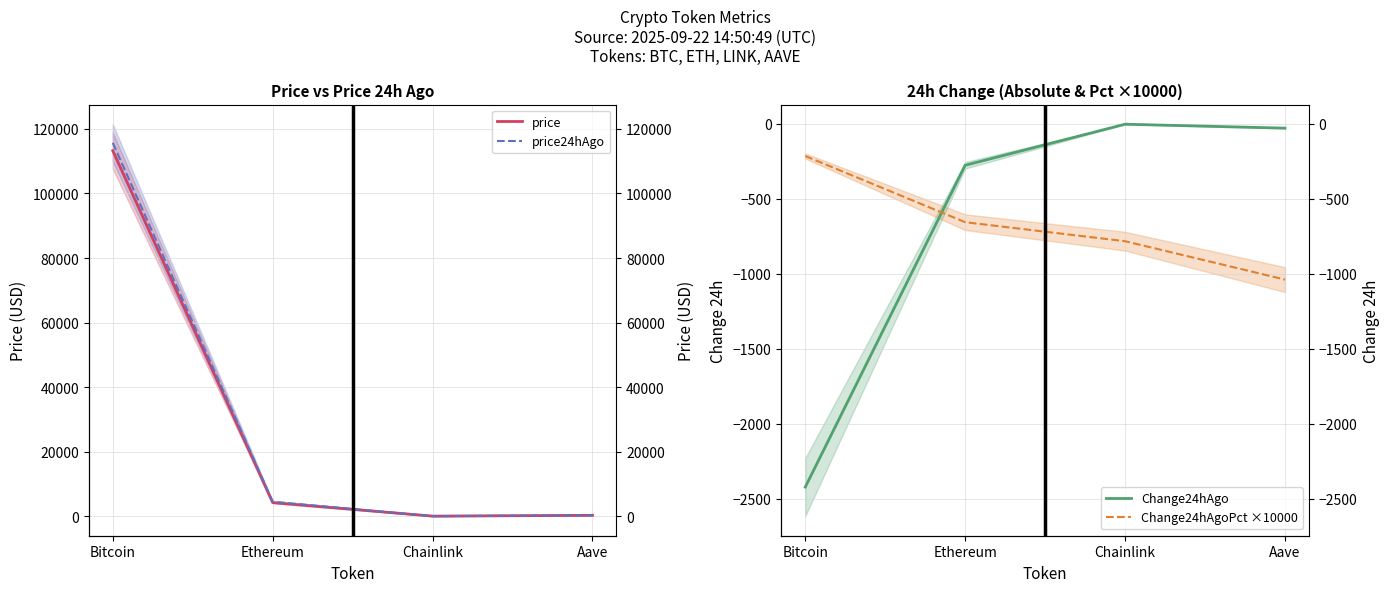

What is the greatest value displayed?

115691.0